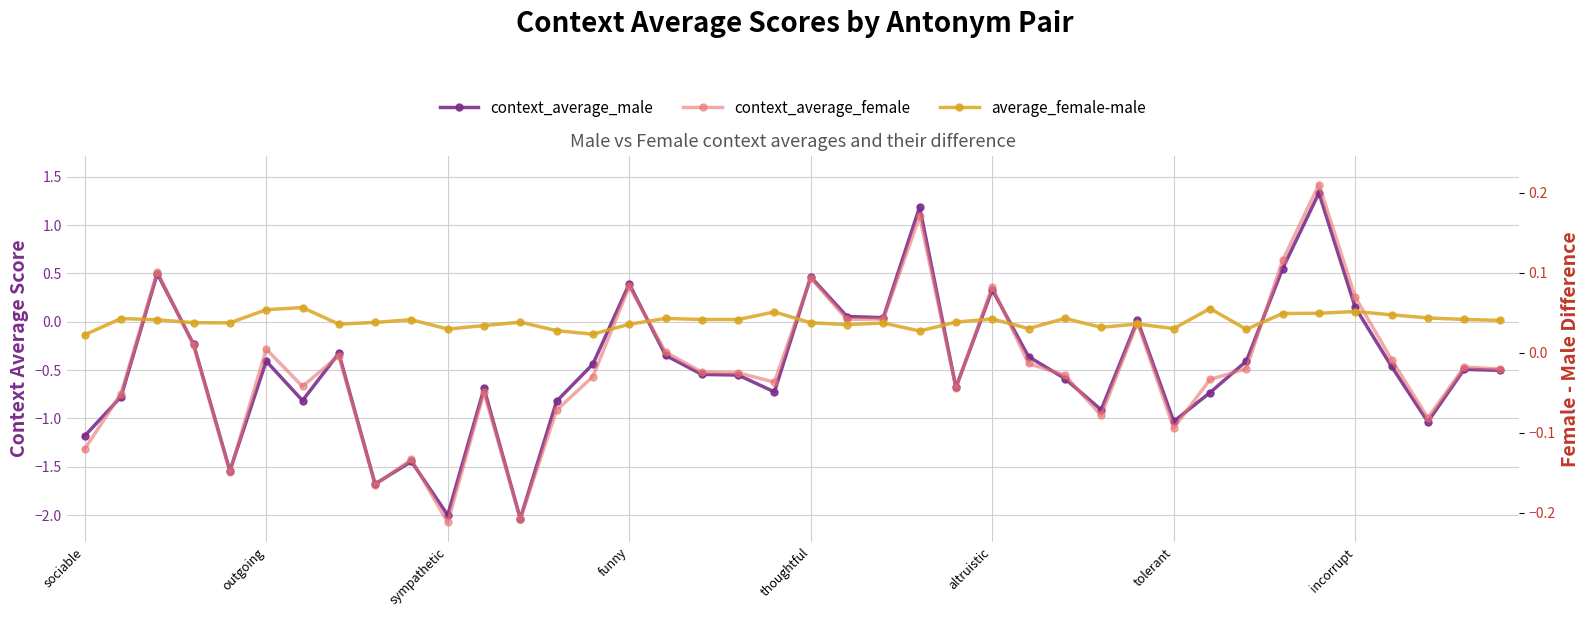

At which label does context_average_male reach its minimum?

12